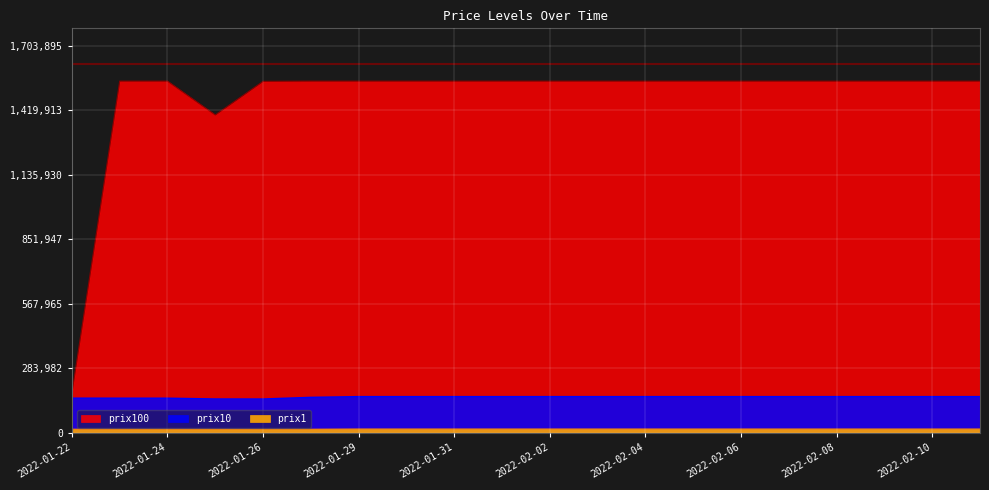

What is the difference between the maximum and second lowest values in the prix1 series?

1229